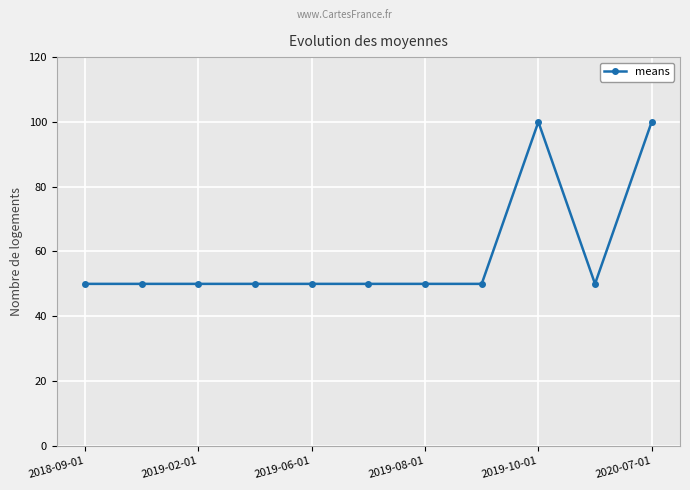

What is the smallest value displayed?

50